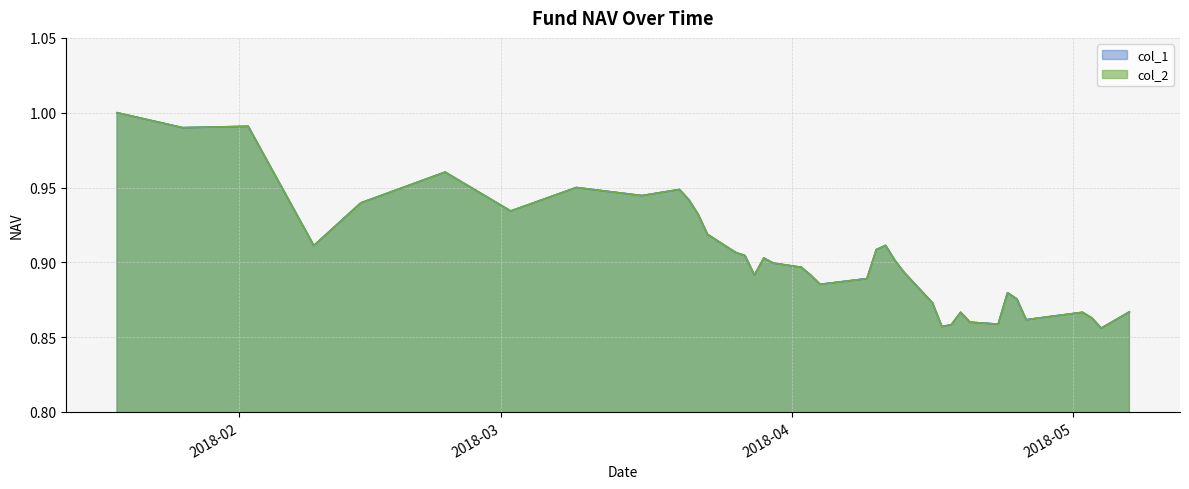

Where is the first local maximum for col_2?

2018-02-02